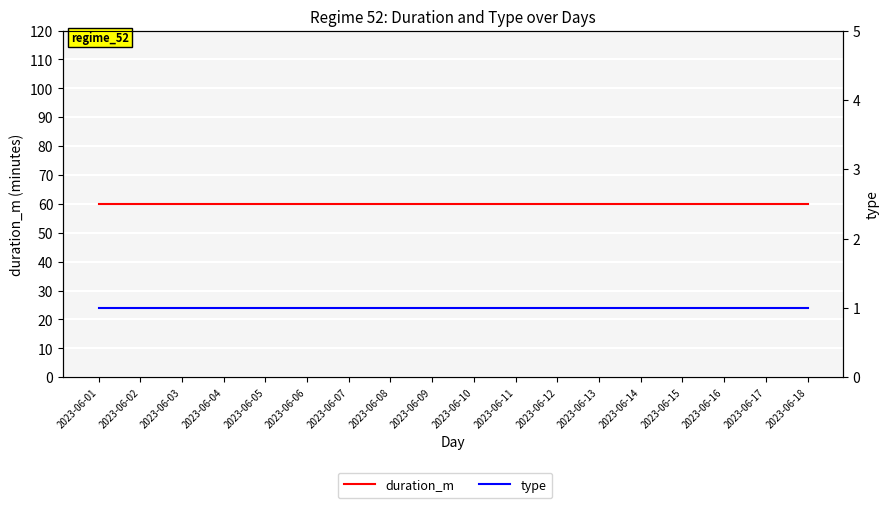

True or false: type has more than 2 points higher than both neighbors.

False